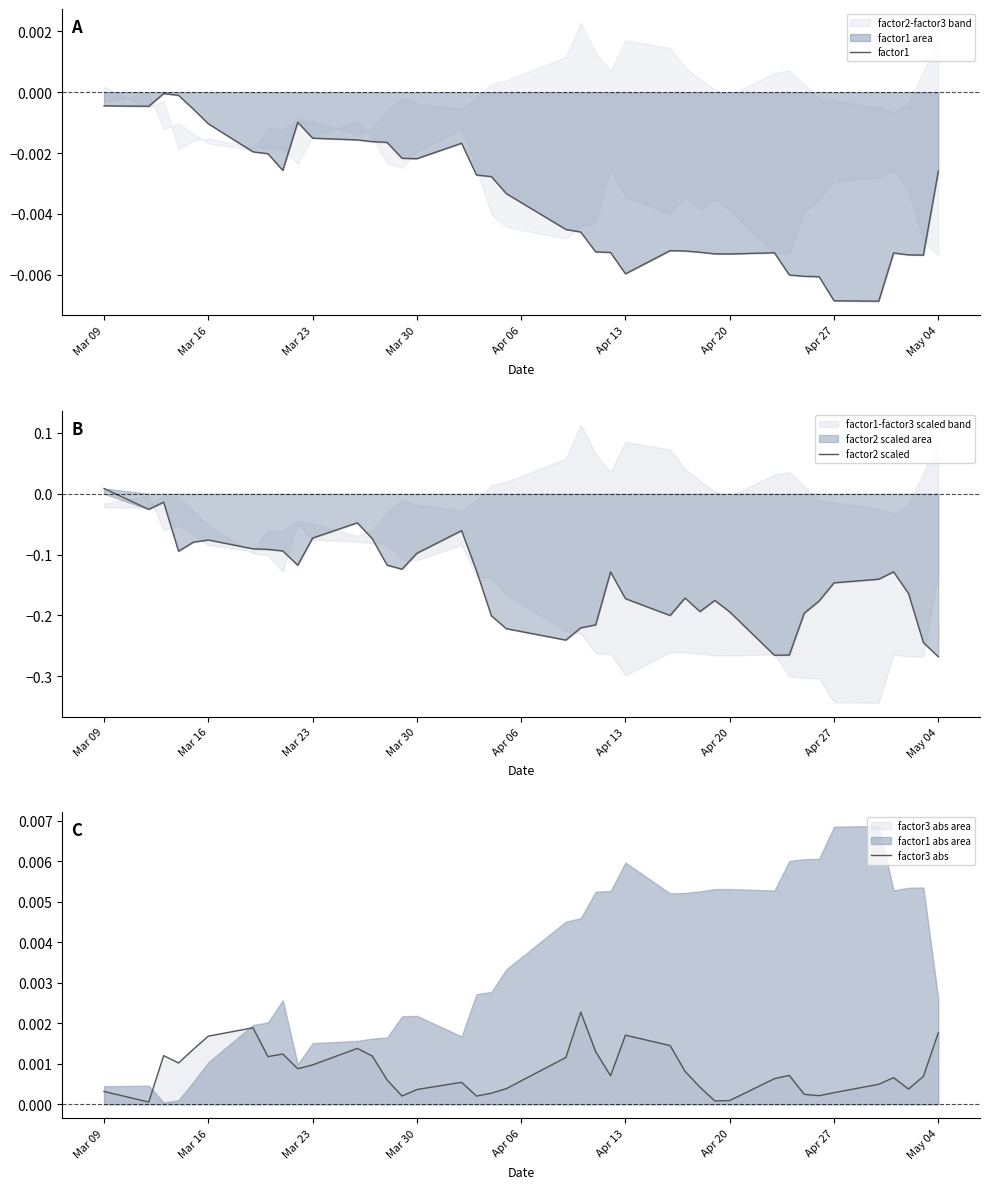

Which category has the highest value in the factor2 scaled series?

Mar 09